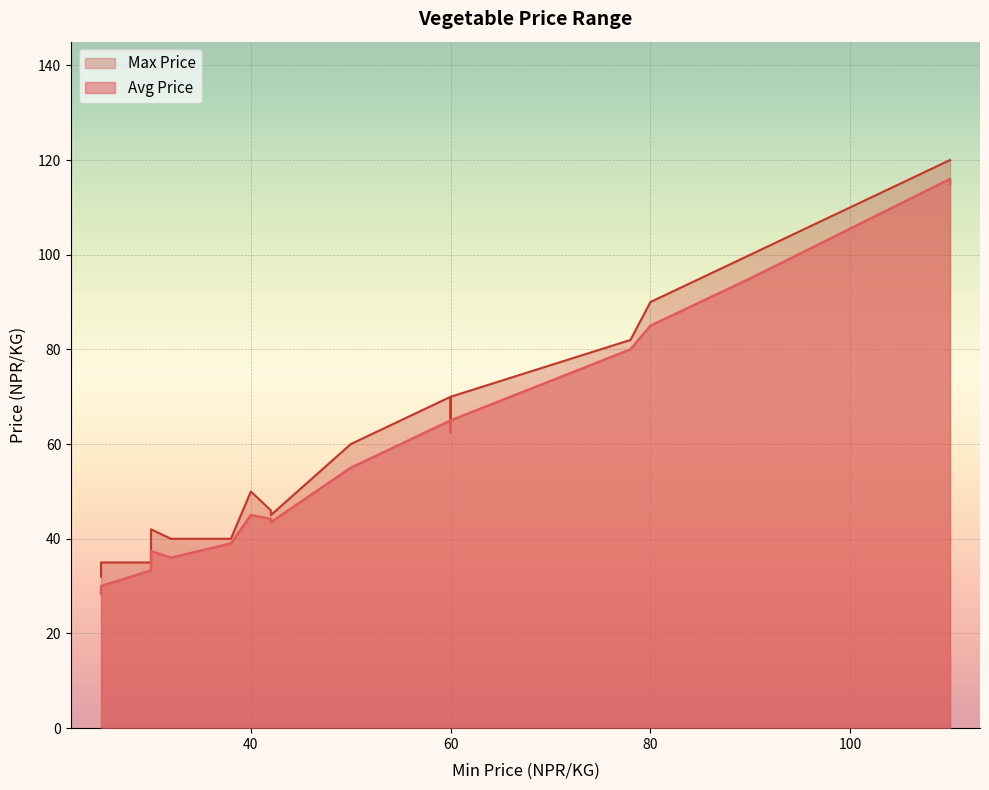

True or false: Avg Price and Max Price intersect in this chart.

False